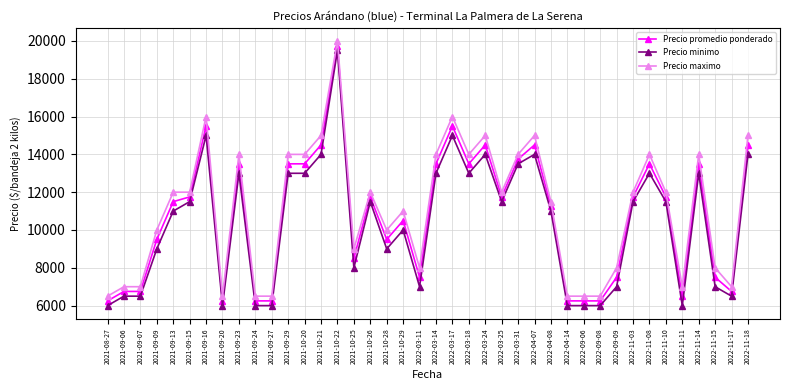

What position from the right is 2022-11-08?

7